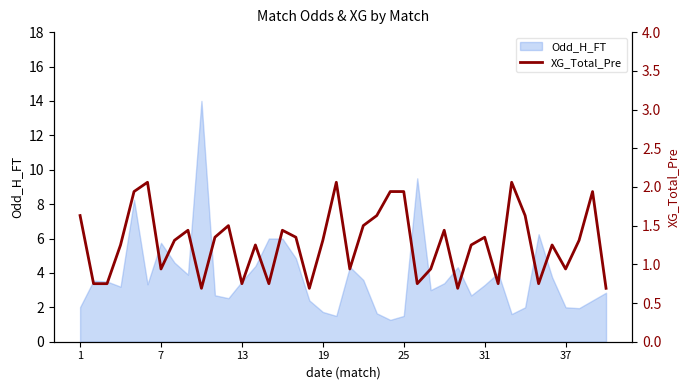

How many lines are shown in the chart?

1